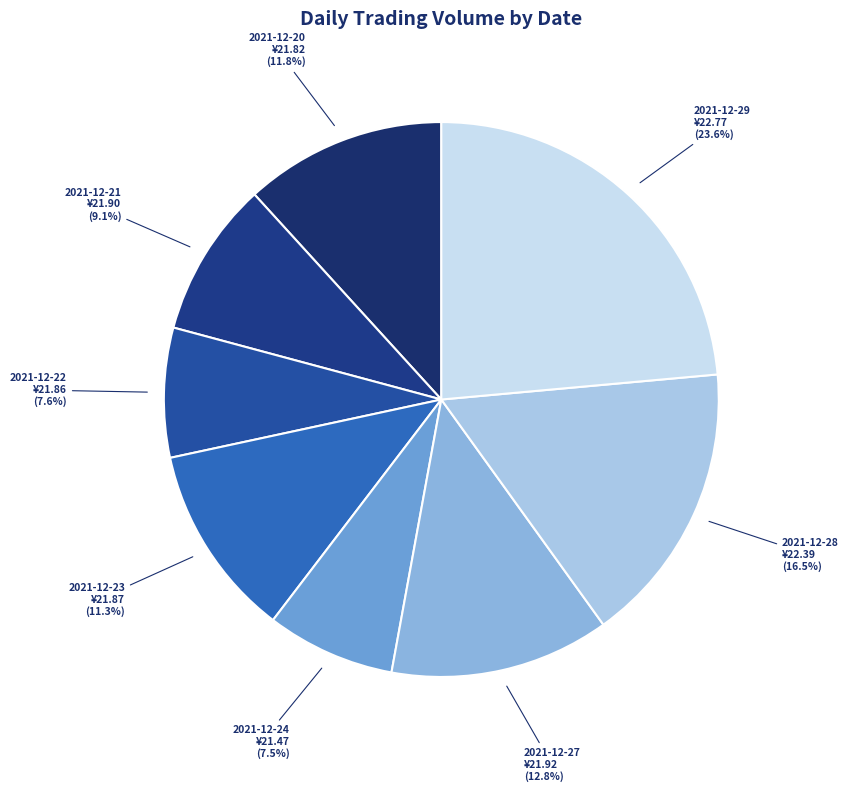

How many slices are in this pie chart?

8